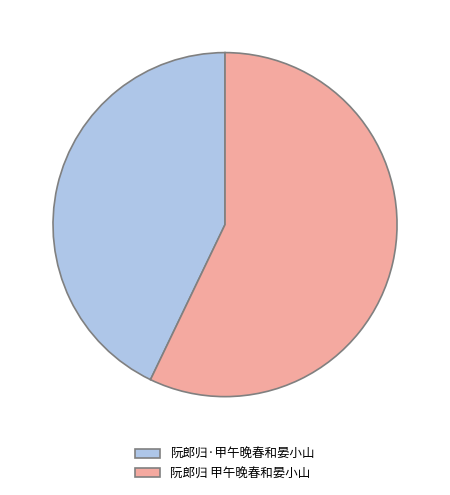

Which category has the smallest portion of the pie?

阮郎归·甲午晚春和晏小山